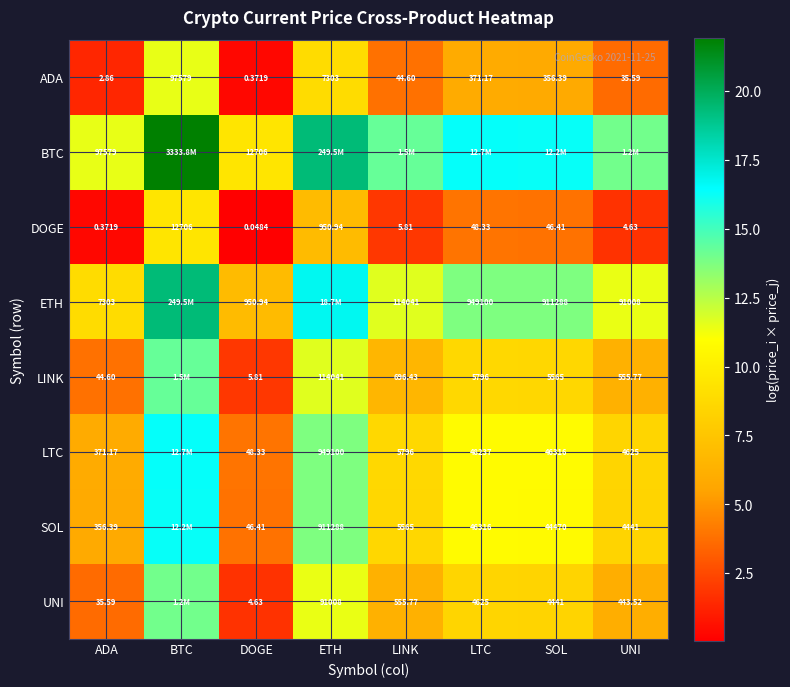

At how many categories does at least one series exceed 9?

8